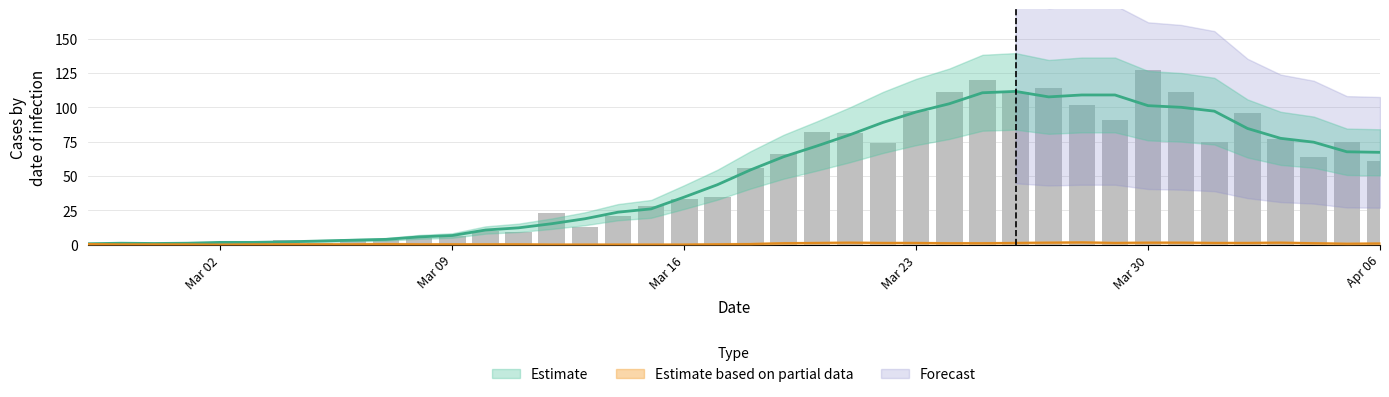

What is the difference between the maximum and minimum values?

127